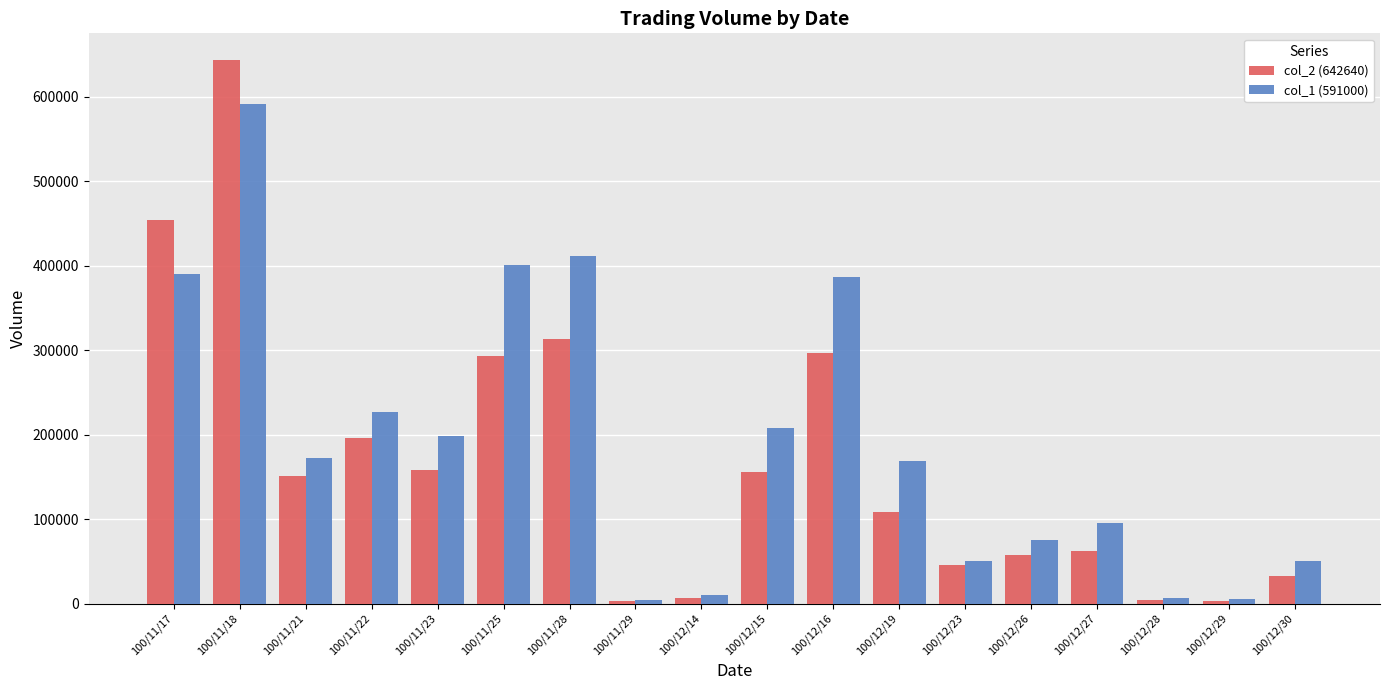

Are the bars horizontal?

No